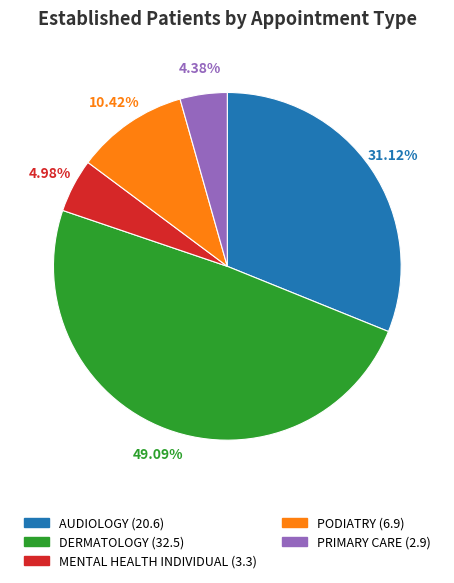

To the nearest percent, what portion does MENTAL HEALTH INDIVIDUAL represent?

5%